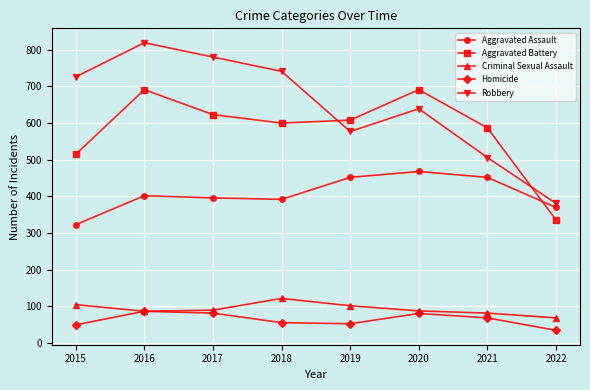

Which series has the largest total across all categories?

Robbery